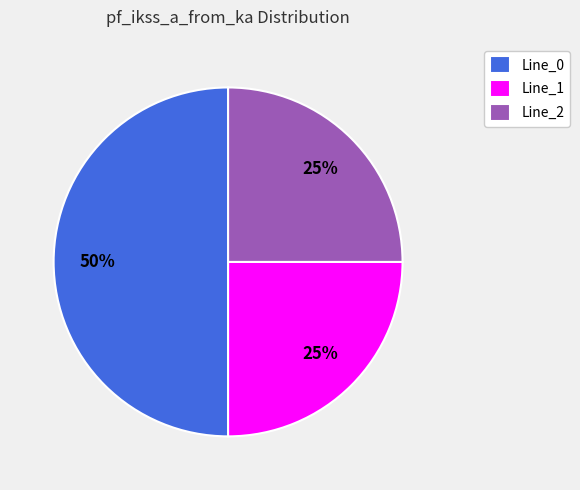

Does Line_2 represent more than half of the total?

No